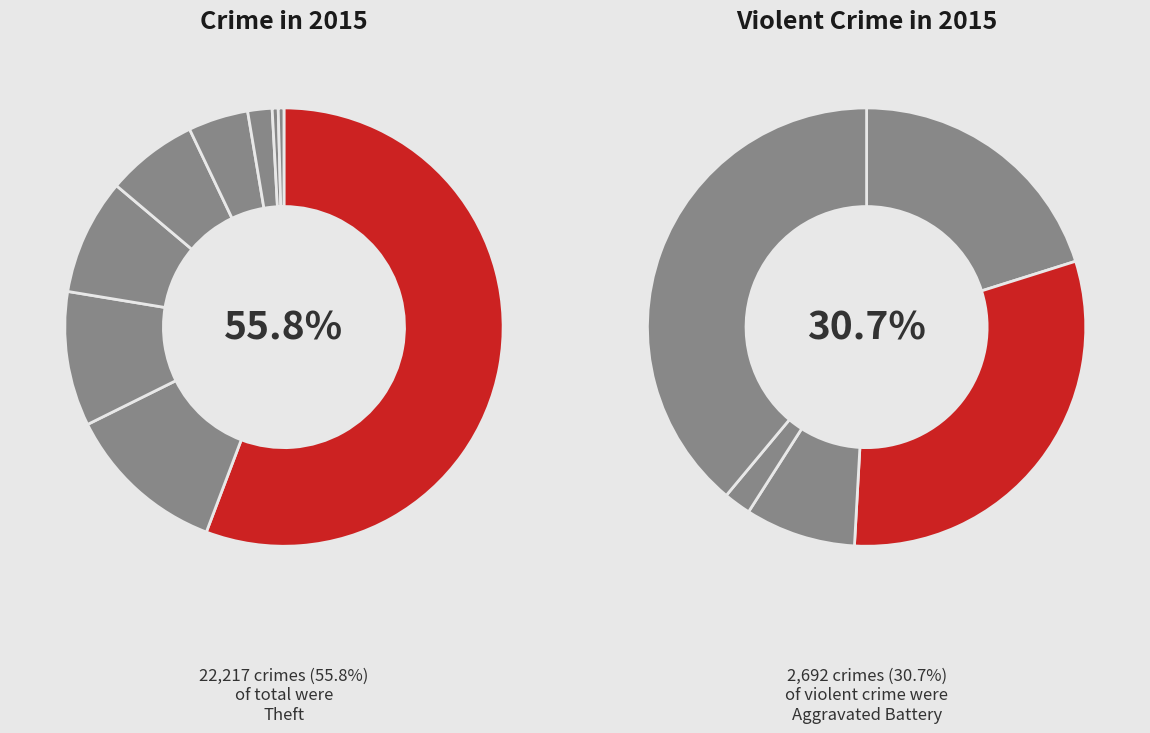

What is the change in value from Motor Vehicle Theft to Aggravated Battery?

-1263